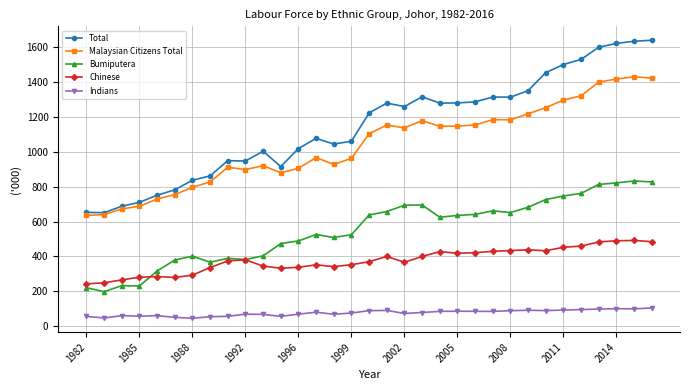

What is the value of the Chinese point at the 26th from the left?

438.5